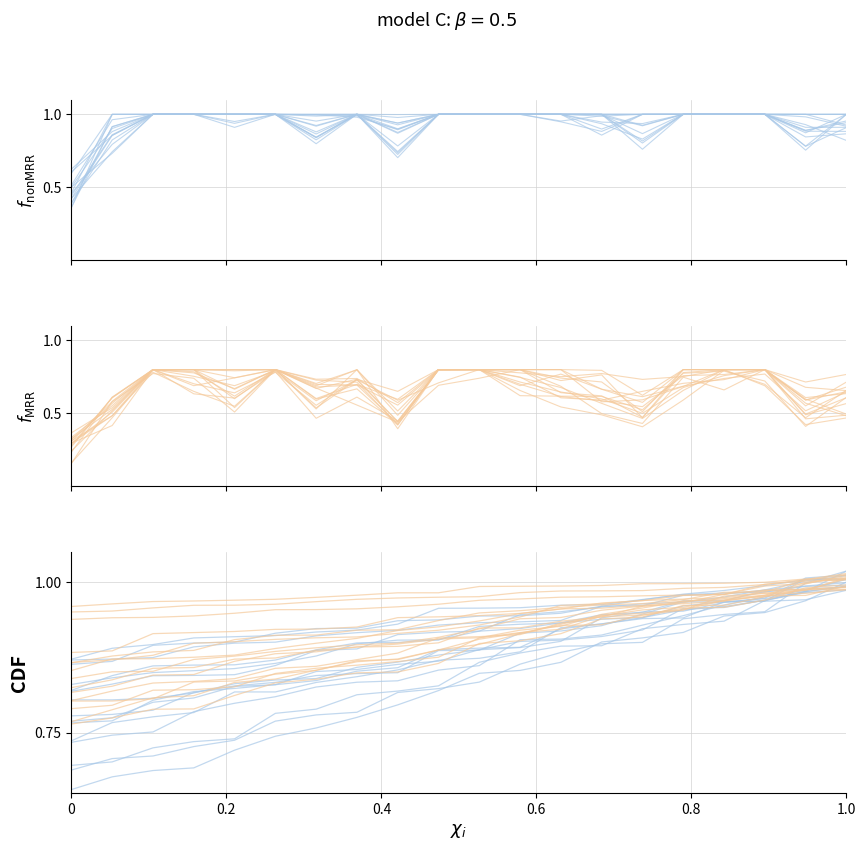

True or false: value (CDF orange) and value cross at least once.

False